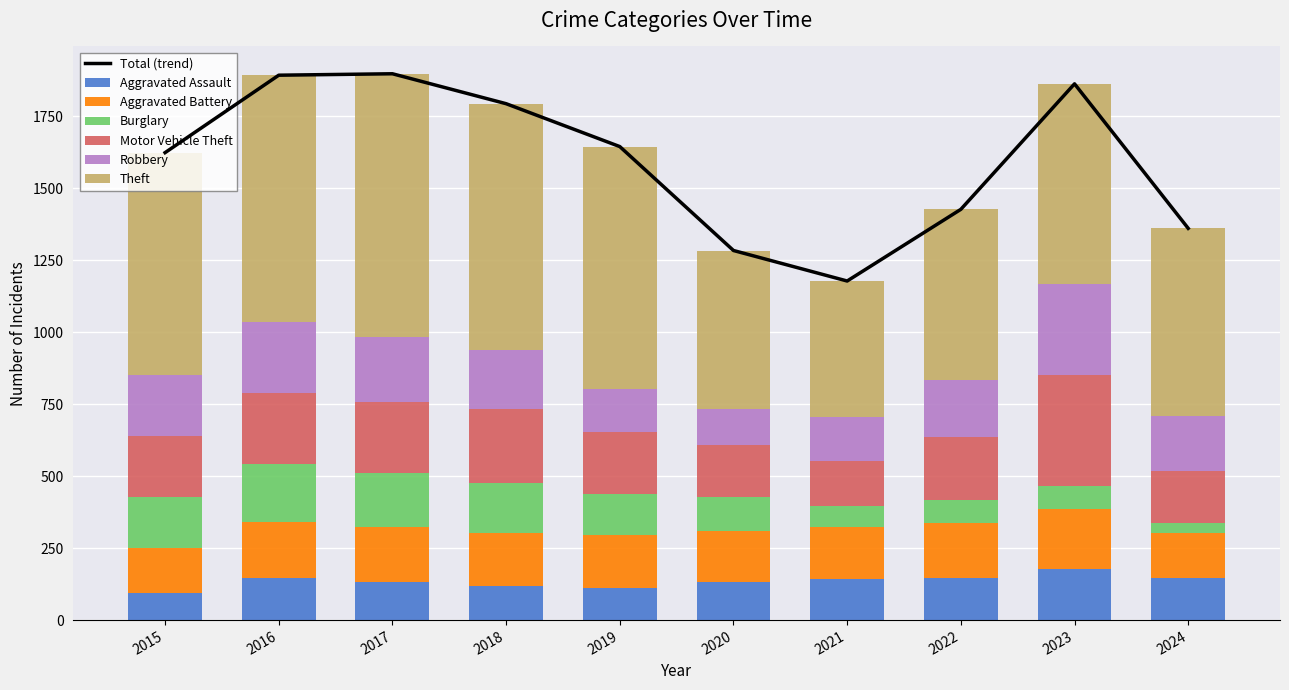

The Burglary series shows 178 at 2015. True or false?

True